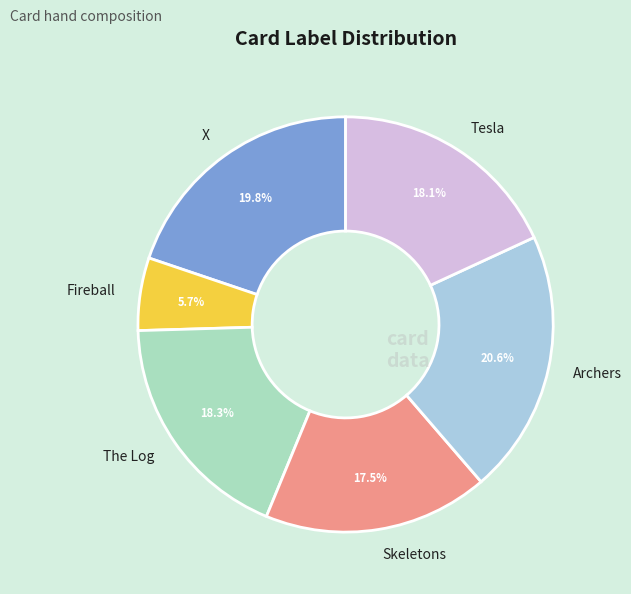

Does Fireball represent more than half of the total?

No